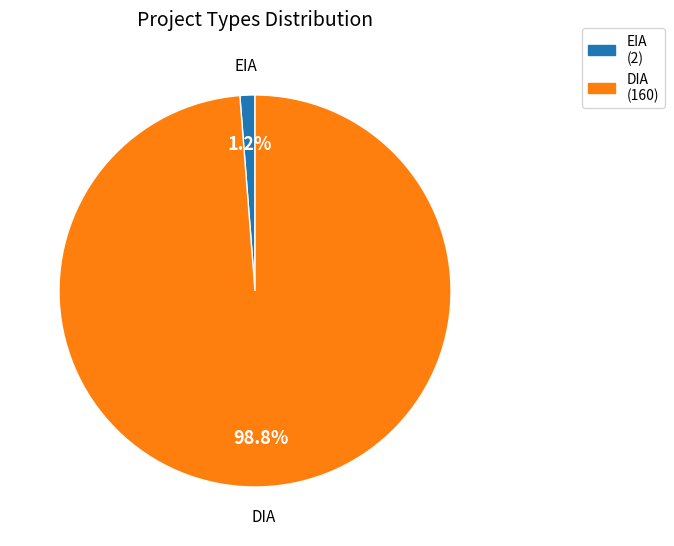

Is it true that DIA is 89% of the pie?

False